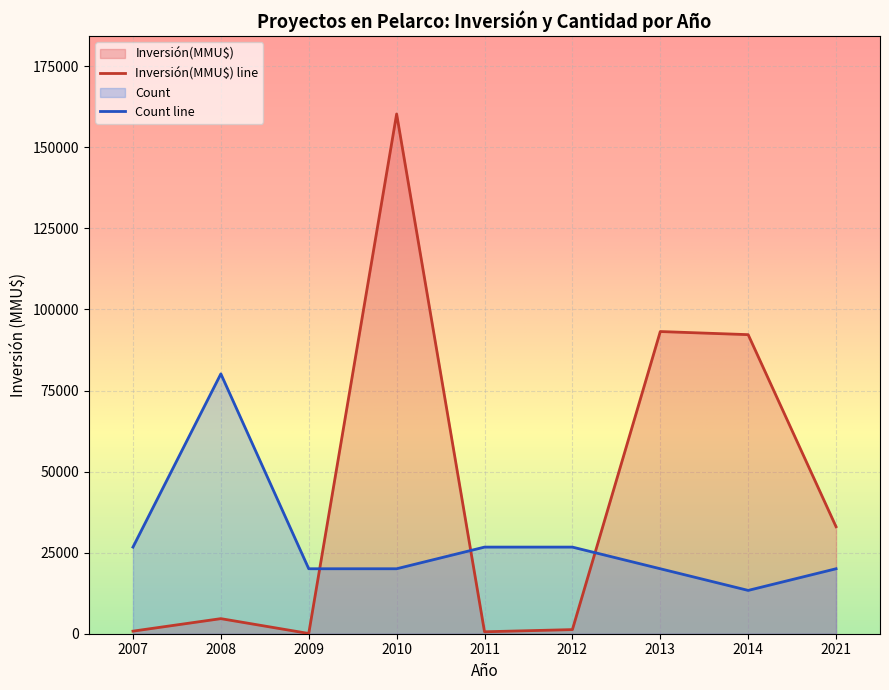

True or false: Inversión(MMU$) has a value of 32085 at 2013.

False